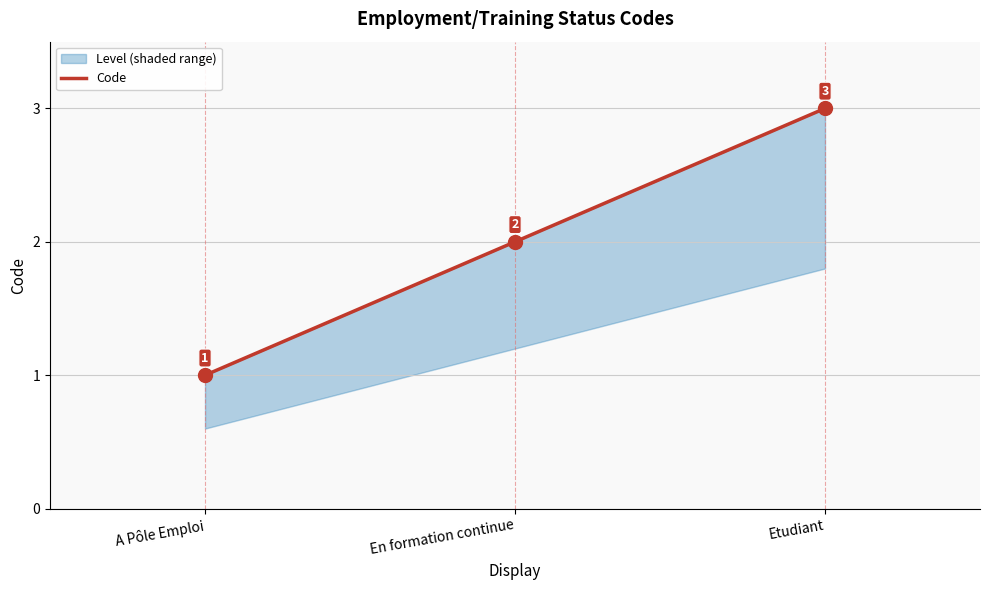

What is the minimum value shown in the chart?

1